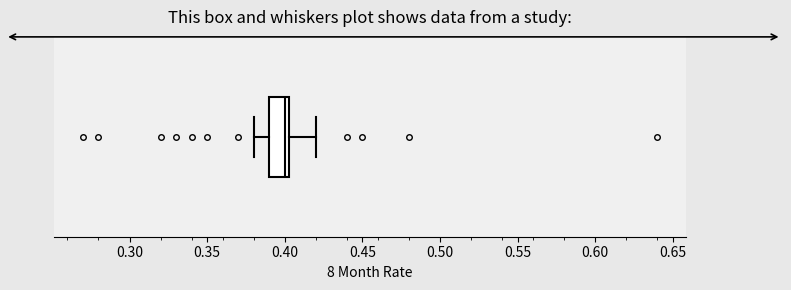

Where does the median line of the box sit on the x-axis? The values are not printed on the chart, so give them approximately, as read against the axis.

0.400